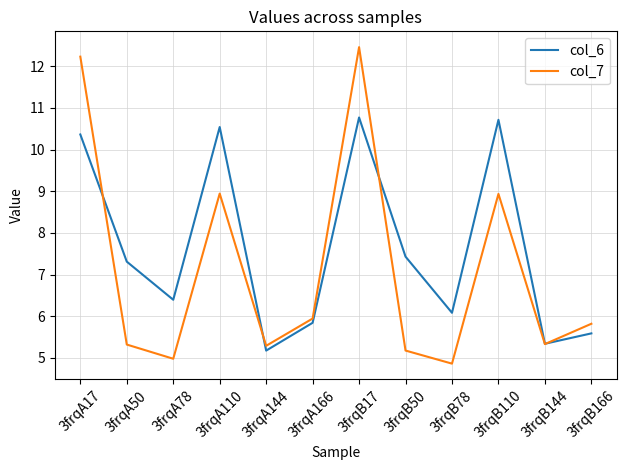

At which label does col_7 first exceed 5?

3frqA17